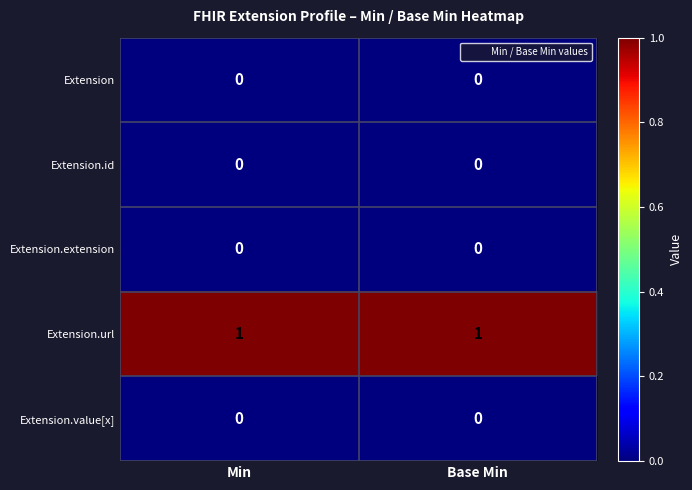

Which series has the largest total across all categories?

Extension.url